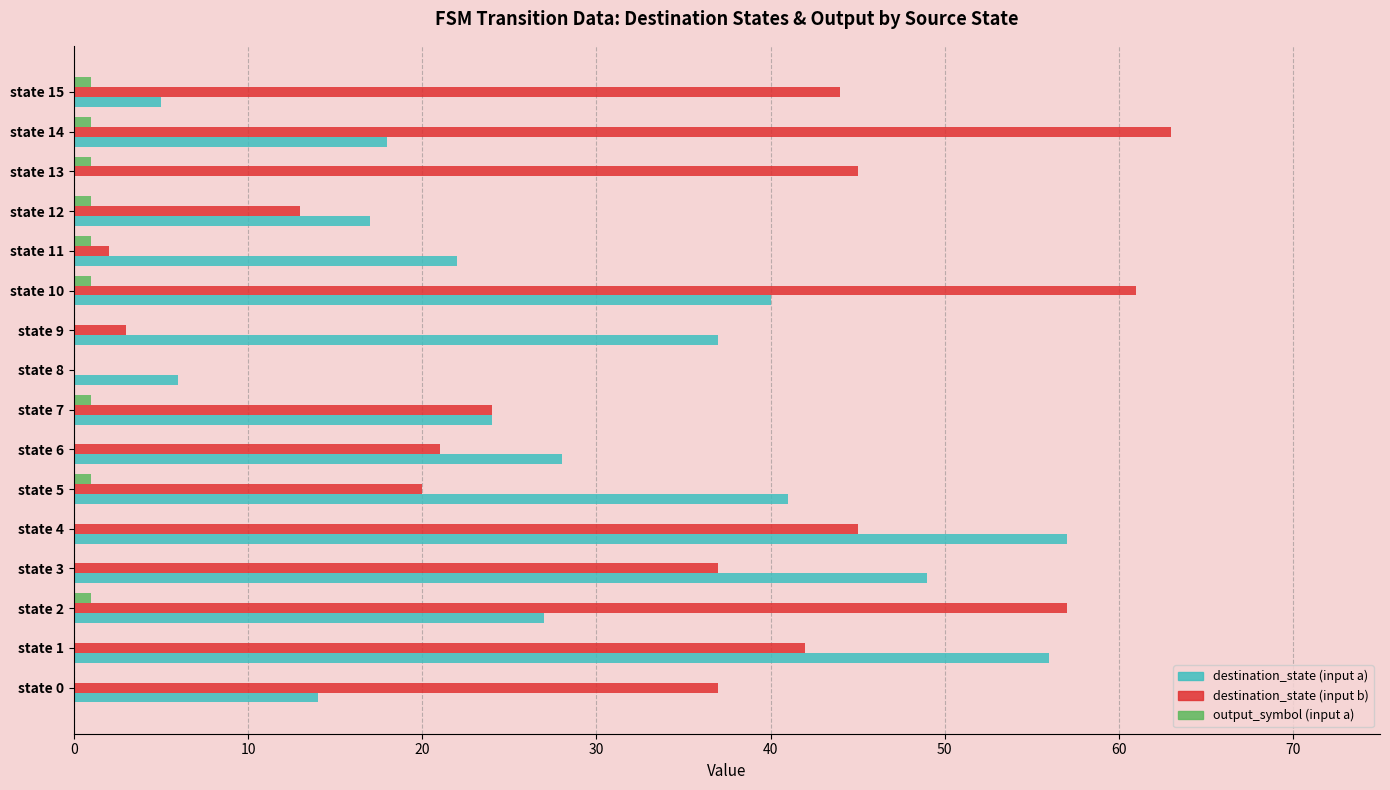

Between state 4 and state 7, which series saw the biggest shift?

destination_state (input a)